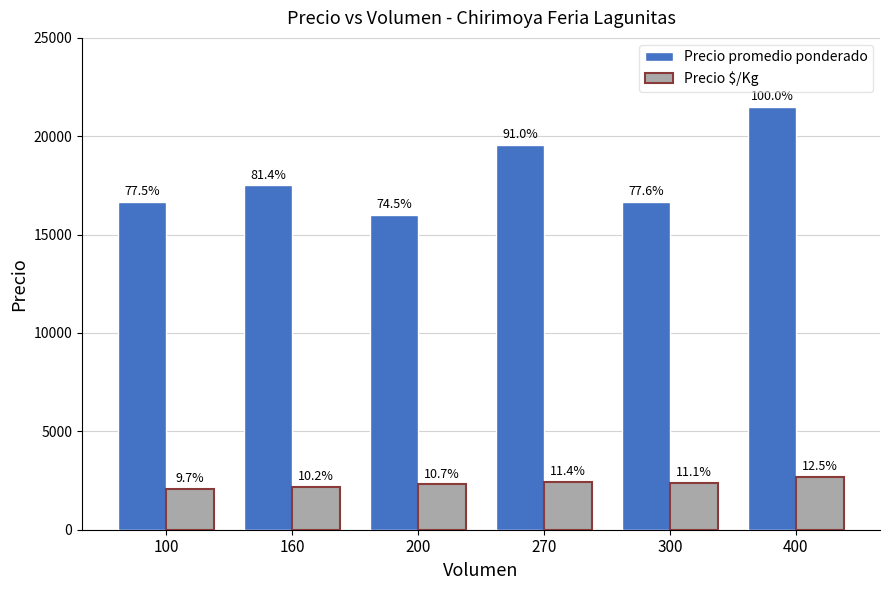

What is the sum of the Precio $/Kg values at 160 and 300?

4572